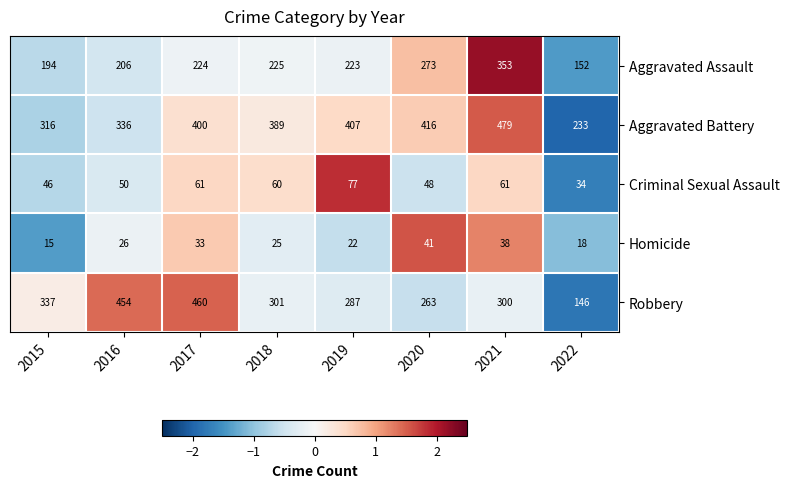

How many distinct data groups are displayed?

5